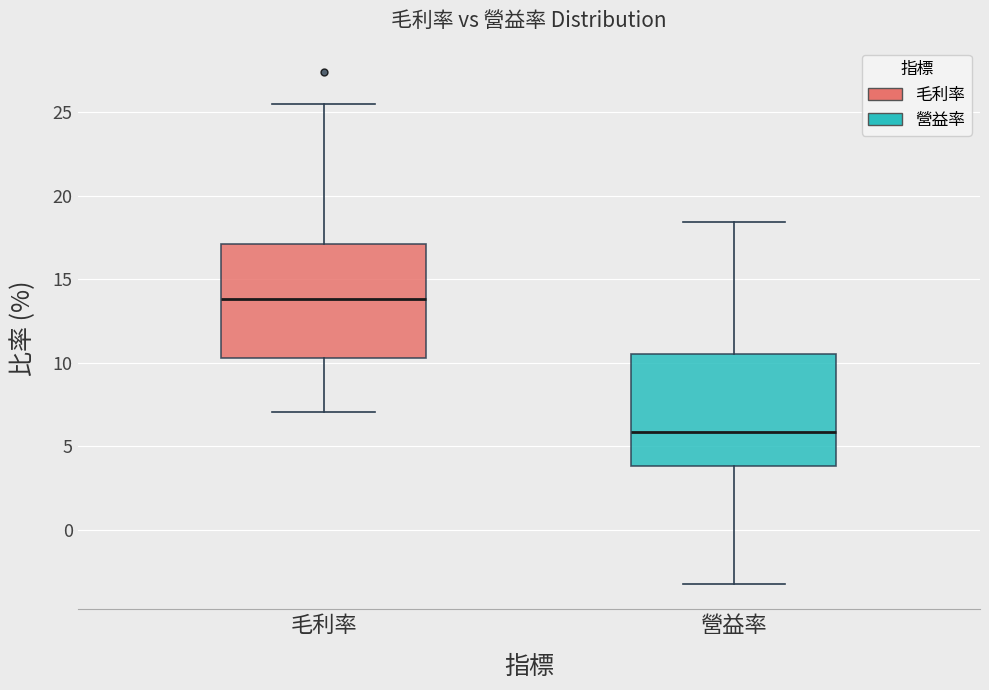

Reading left to right, read every box against the y-axis: the position of its median line, the range the box covers, and the ends of its whiskers. The values are not printed on the chart, so give them approximately, as read against the axis.

毛利率: median 14.0, box 10.5 to 17.0, whiskers 7.0 to 25.5
營益率: median 6.0, box 4.0 to 10.5, whiskers -3.0 to 18.5